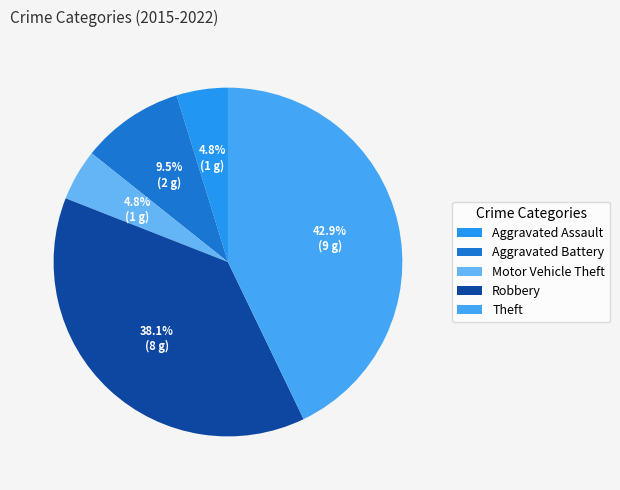

The Motor Vehicle Theft slice represents 5% of the pie. True or false?

True